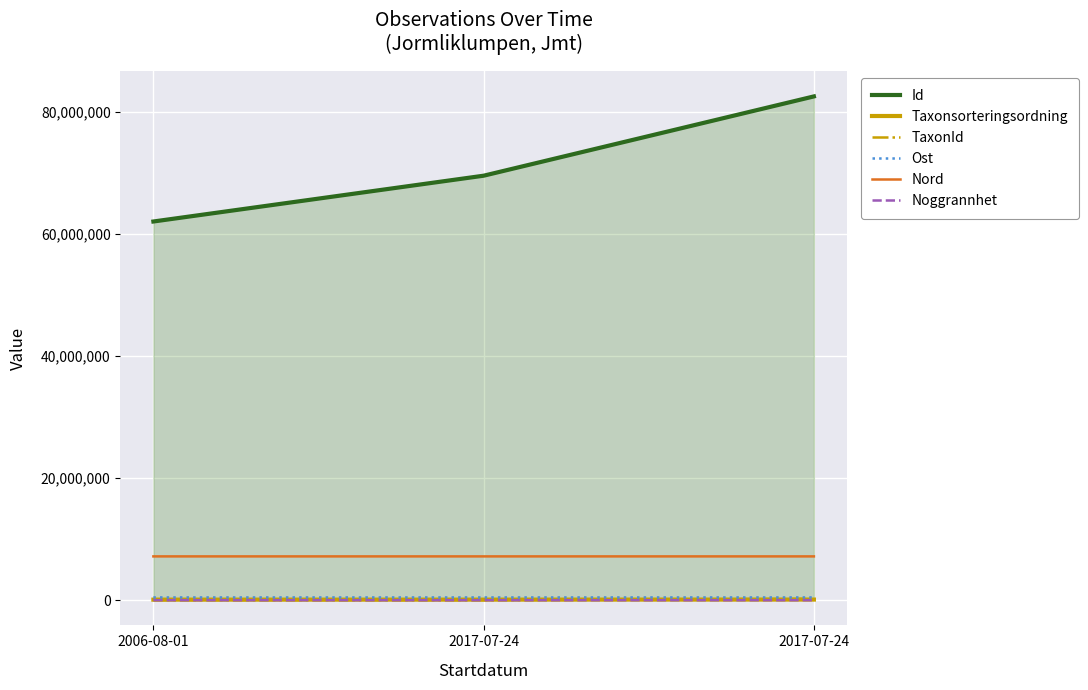

What is the spread (max minus min) of values at 2017-07-24?

69568720.0